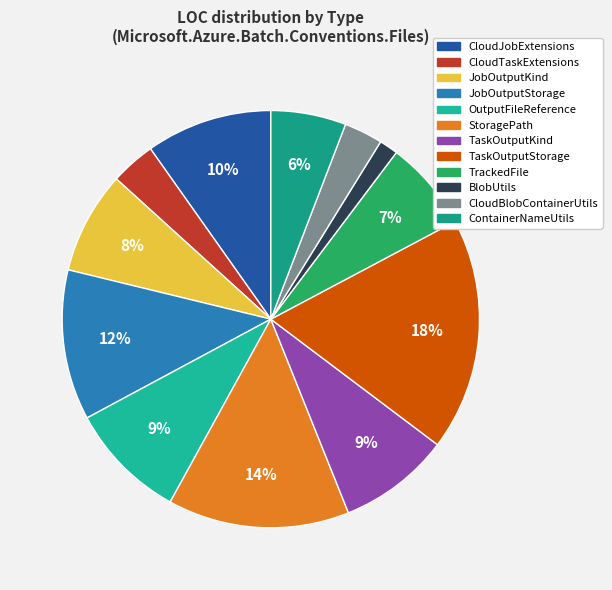

To the nearest percent, what is the difference between the largest and smallest slice percentages?

17%